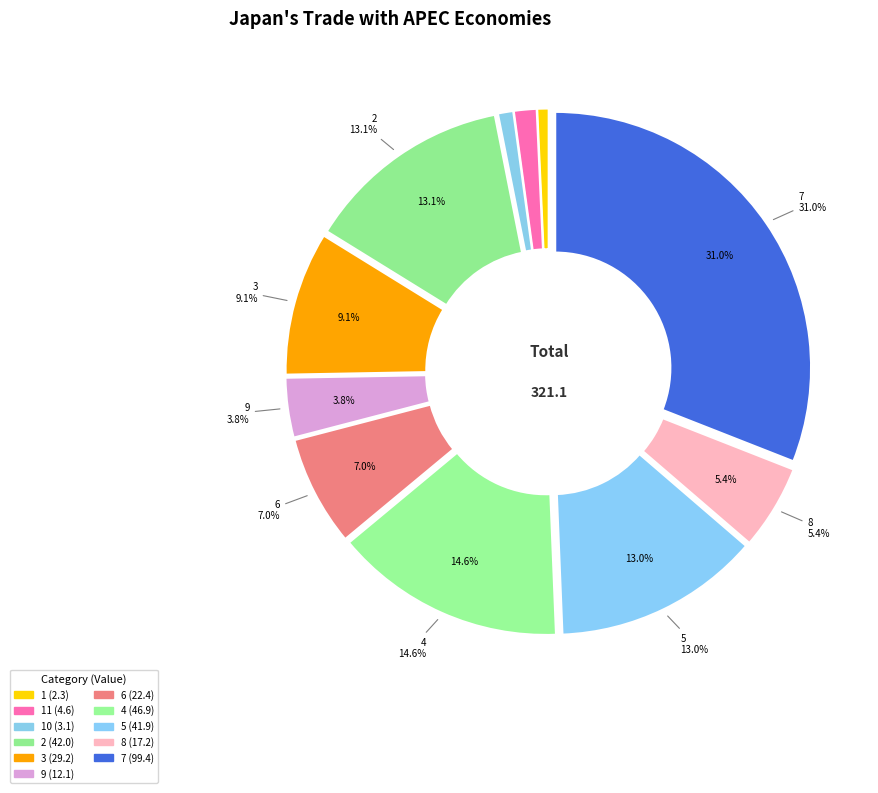

What is the smallest slice in the pie chart?

1